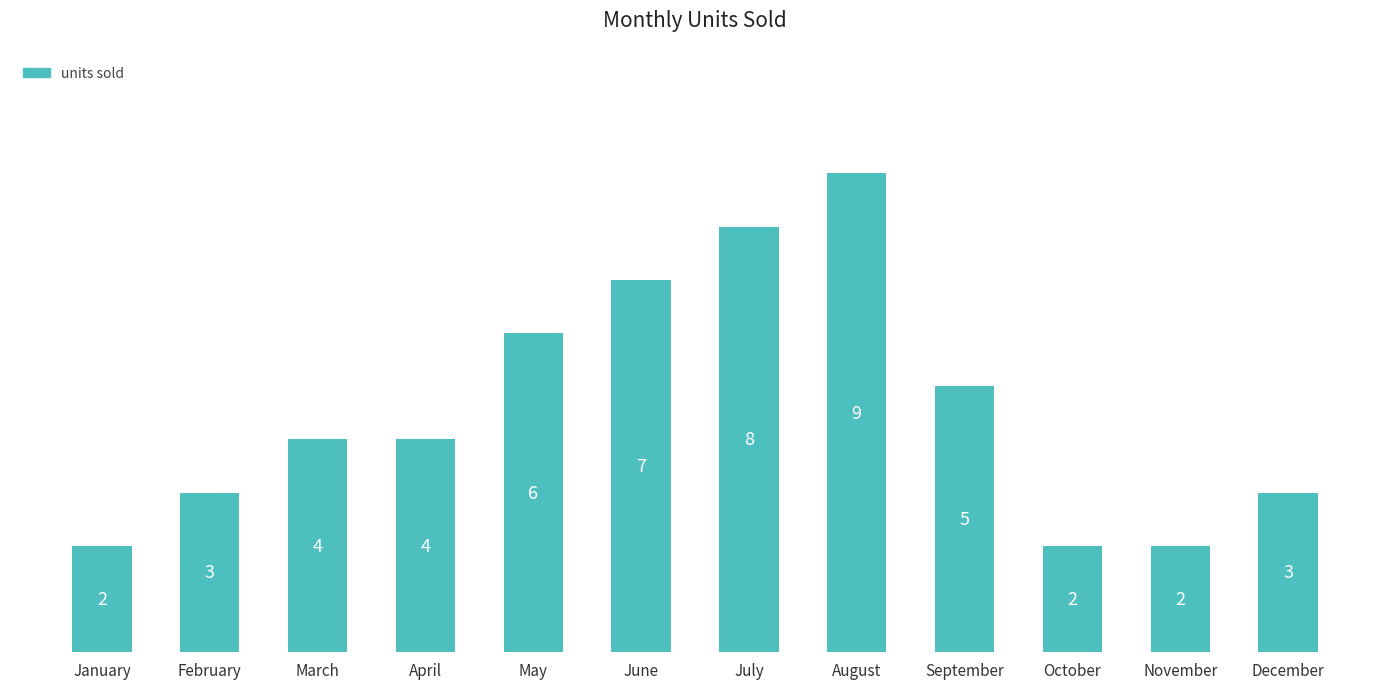

What is the difference between the second highest and second lowest values?

6